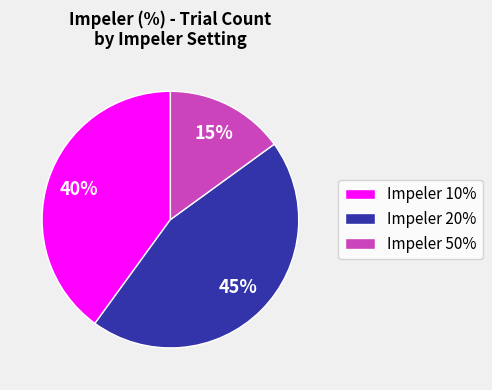

What percentage is the Impeler 20% slice, to the nearest percent?

45%